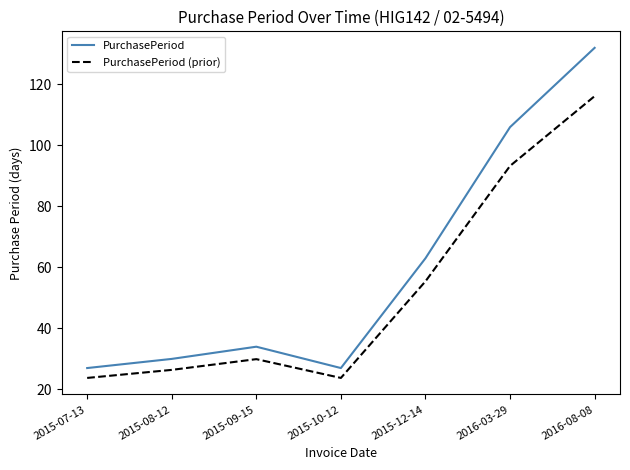

True or false: PurchasePeriod and PurchasePeriod (prior) cross at least once.

False